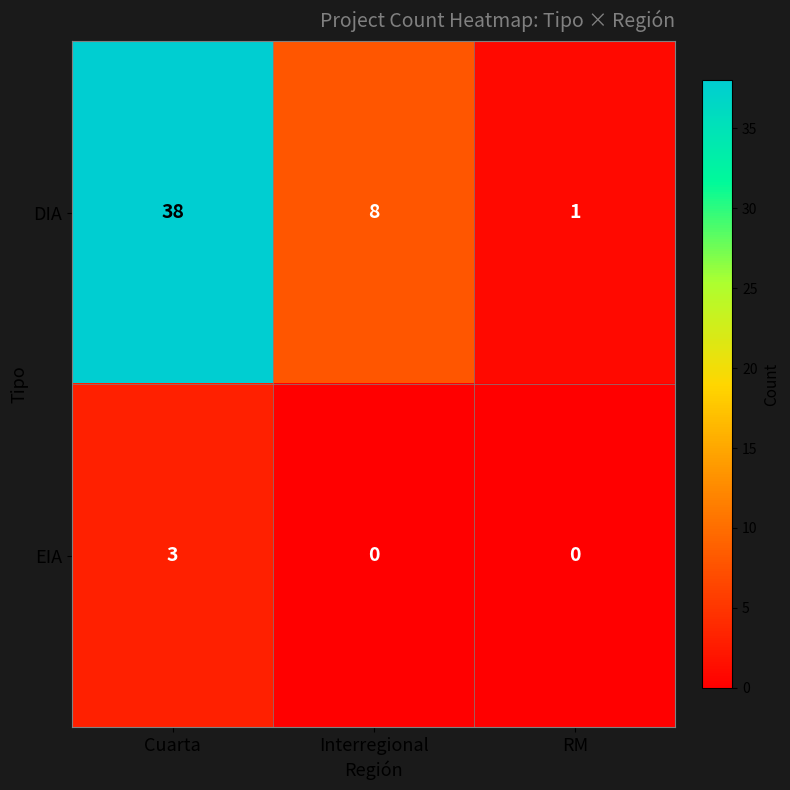

What is the sum of all EIA values?

3